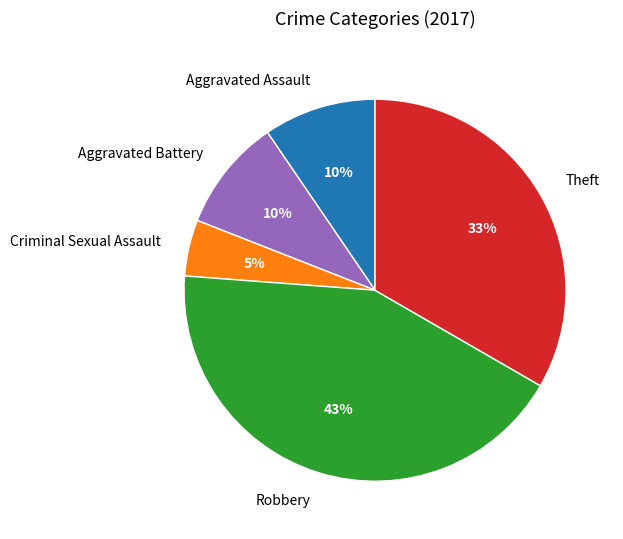

Is the sum of Criminal Sexual Assault and Theft greater than half?

No